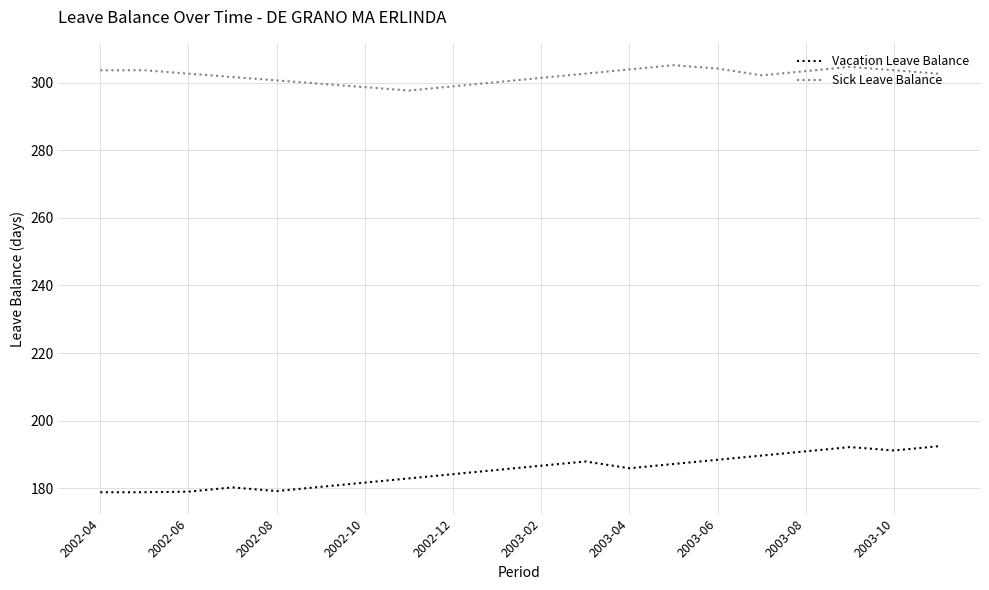

True or false: Sick Leave Balance and Vacation Leave Balance cross at least once.

False